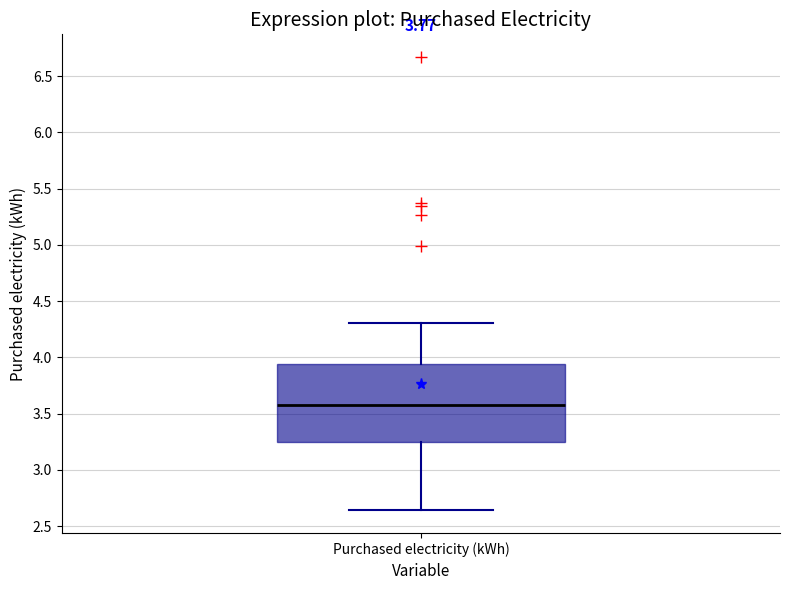

Read this box plot against the y-axis: the position of the median line, the range covered by the box, and the ends of both whiskers. The values are not printed on the chart, so give them approximately, as read against the axis.

median 3.60, box 3.25 to 3.95, whiskers 2.65 to 4.30